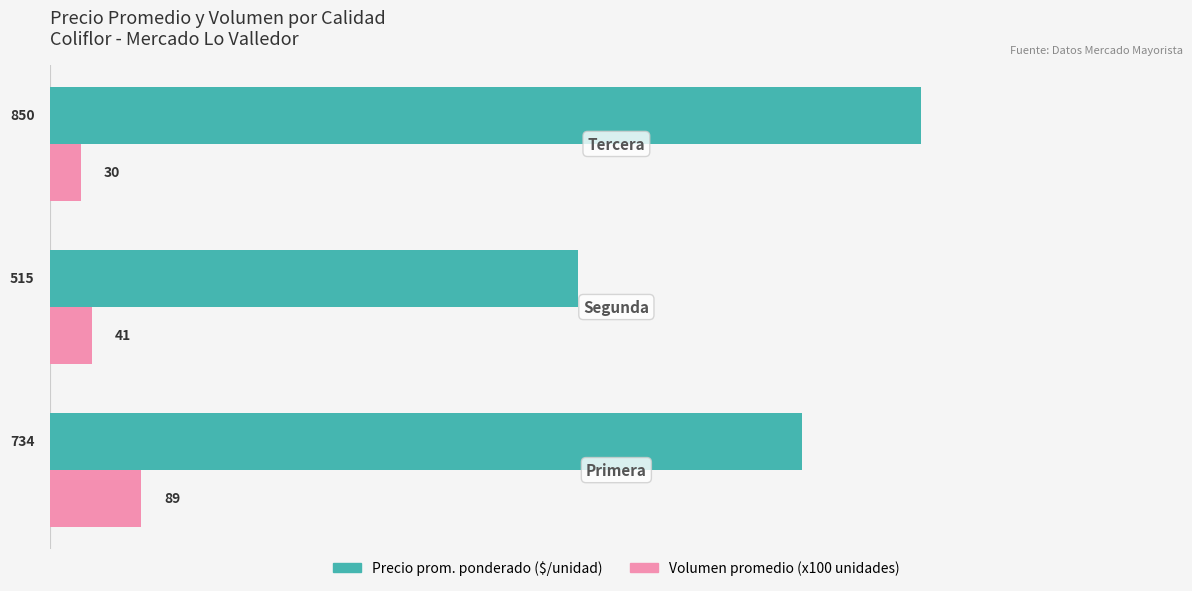

What is the minimum value shown in the chart?

30